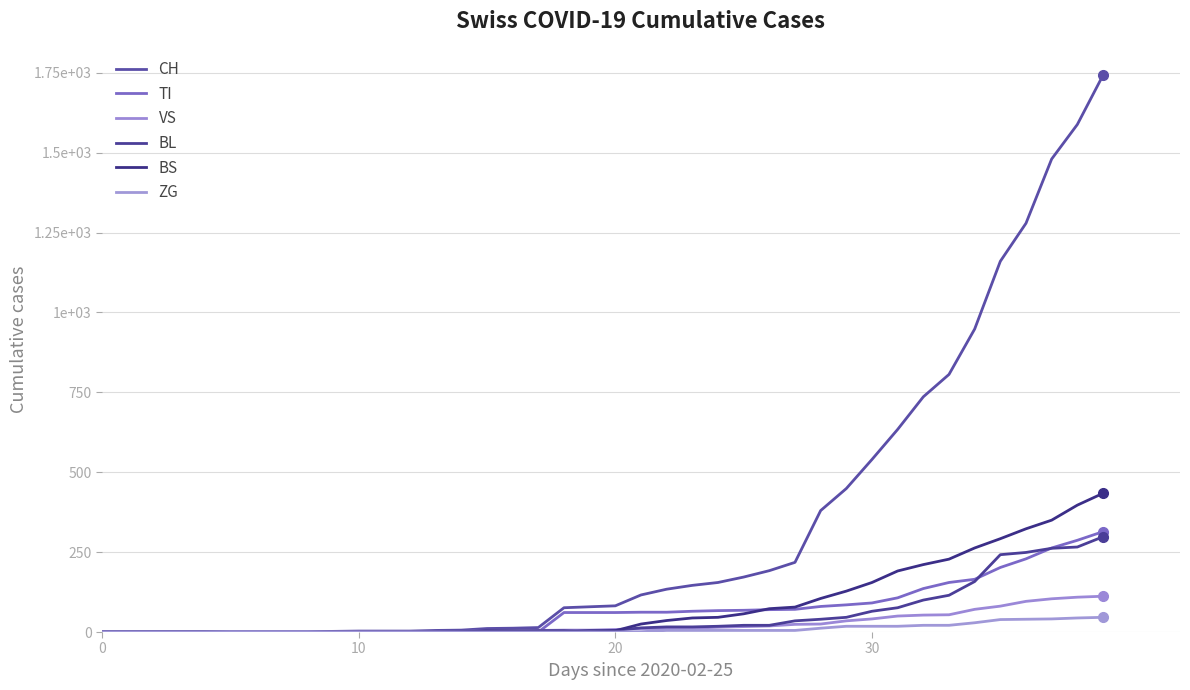

Is this an area chart (filled region under the line)?

No